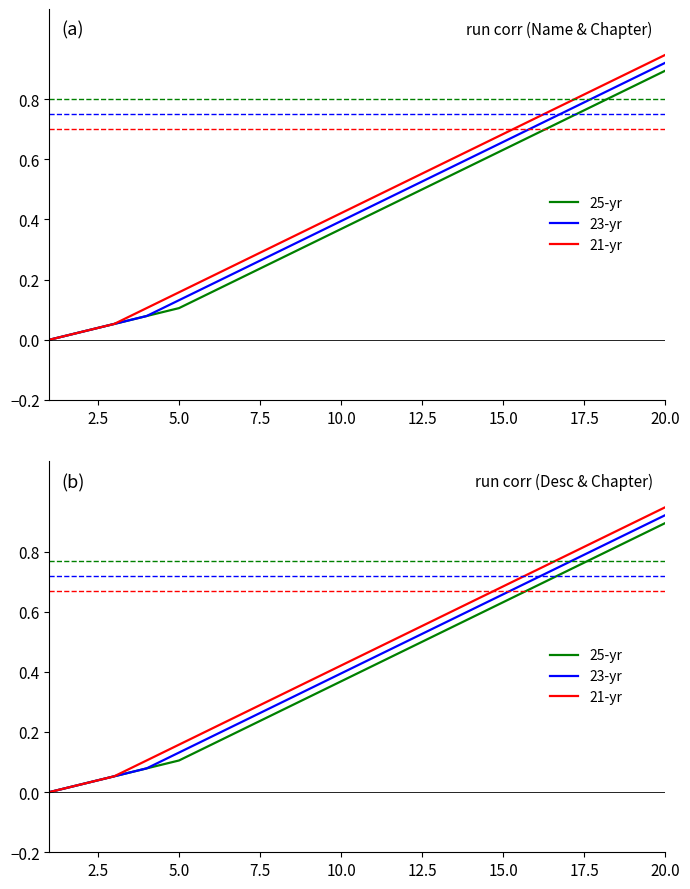

True or false: 21-yr and 23-yr cross at least once.

False